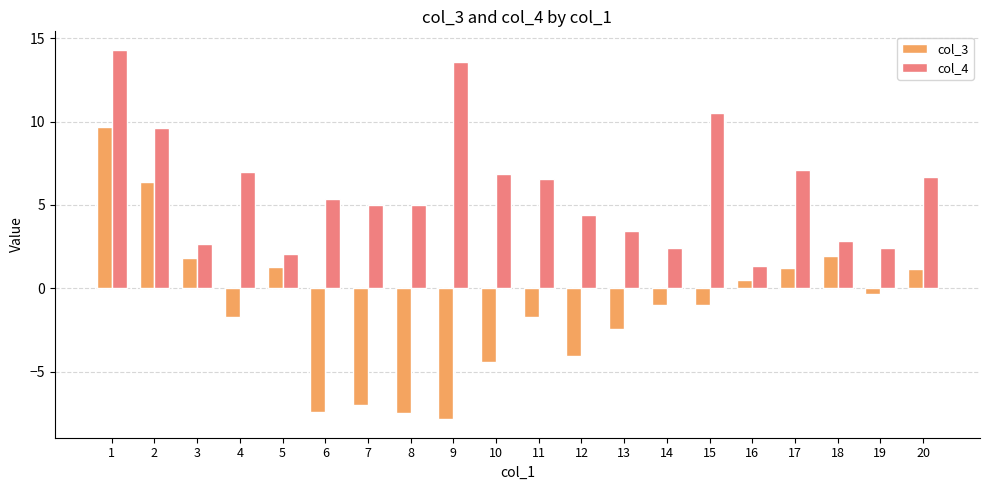

Is the value of col_3 at 20 greater than the value of col_4 at 10?

No